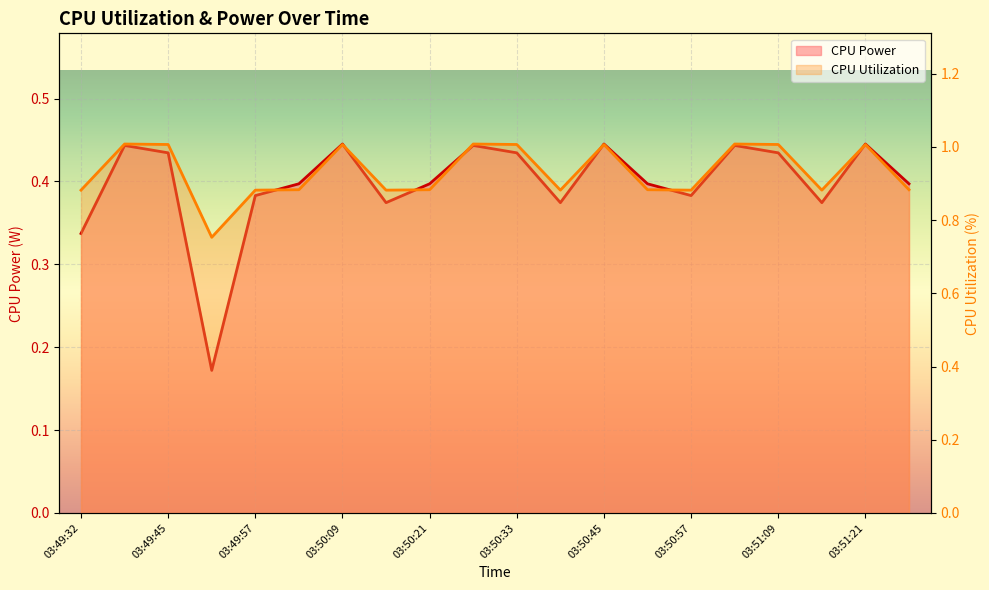

Between 03:49:51 and 03:50:45, which series saw the biggest shift?

CPU Power